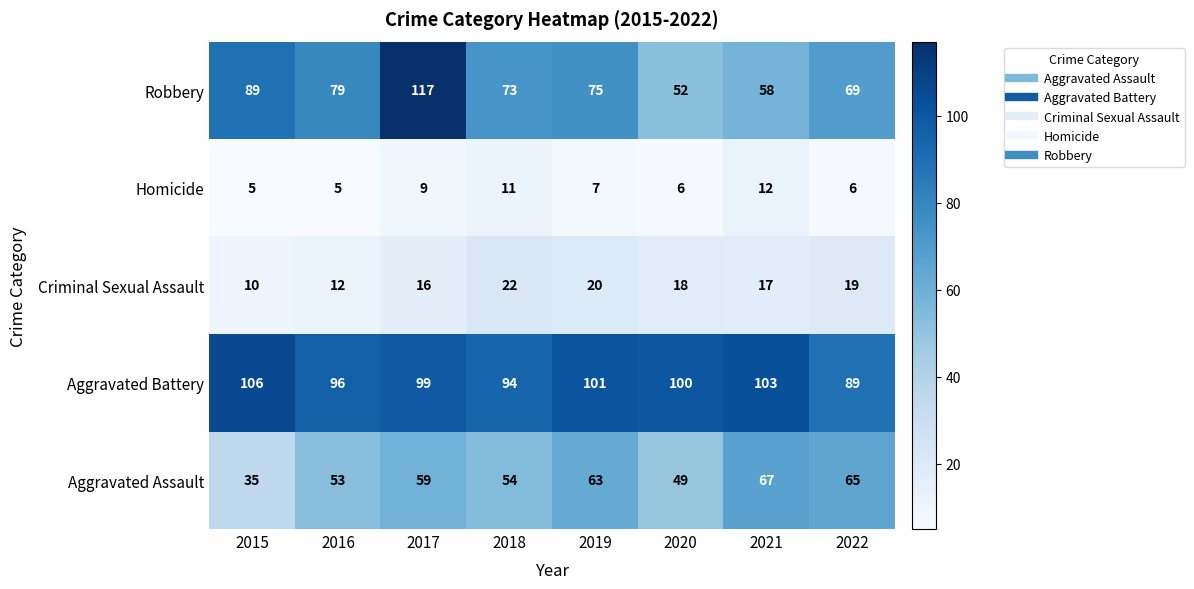

At how many categories does at least one series exceed 31?

8